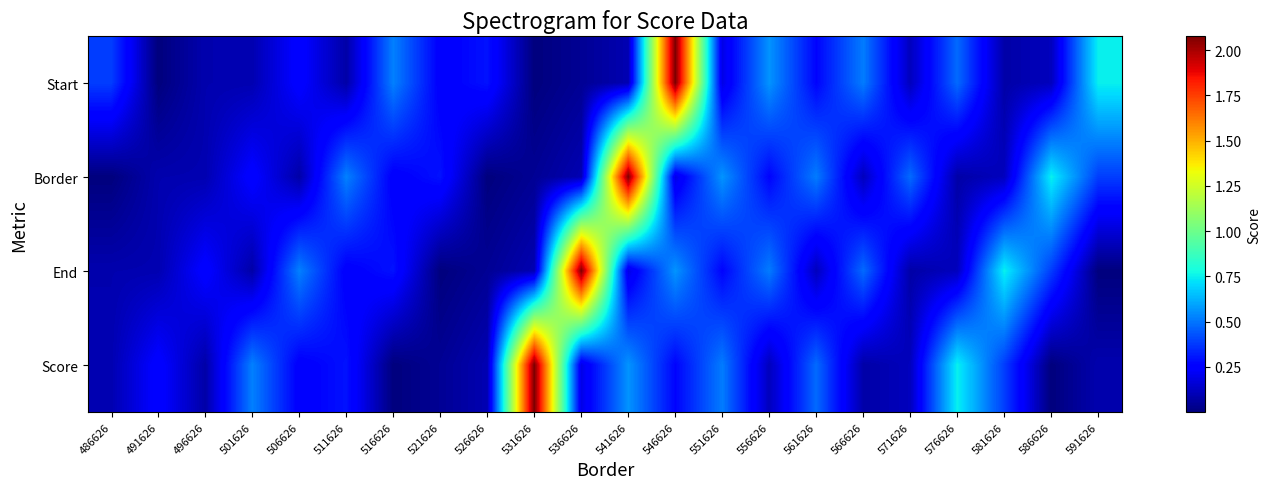

Rank the series at 581626 from highest to lowest value.

End, Score, Border, Start